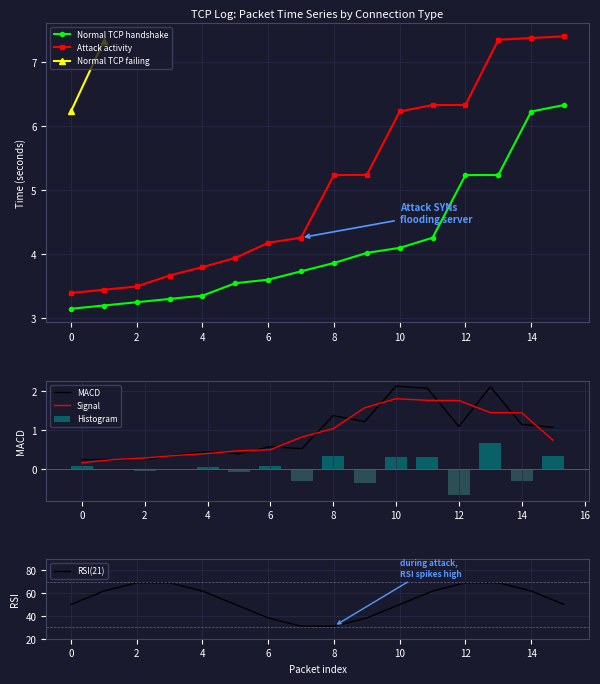

The green series shows 5.1 at 58. True or false?

False